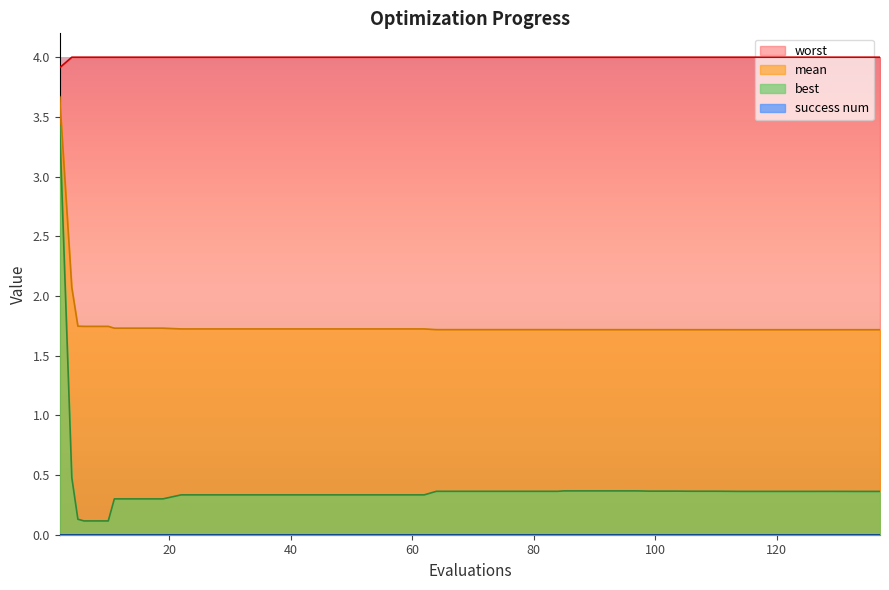

Which series has the largest range (max minus min)?

best